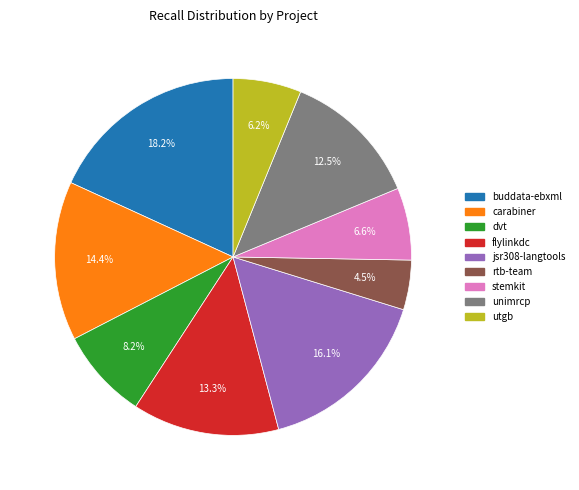

Does any single category account for the majority?

No